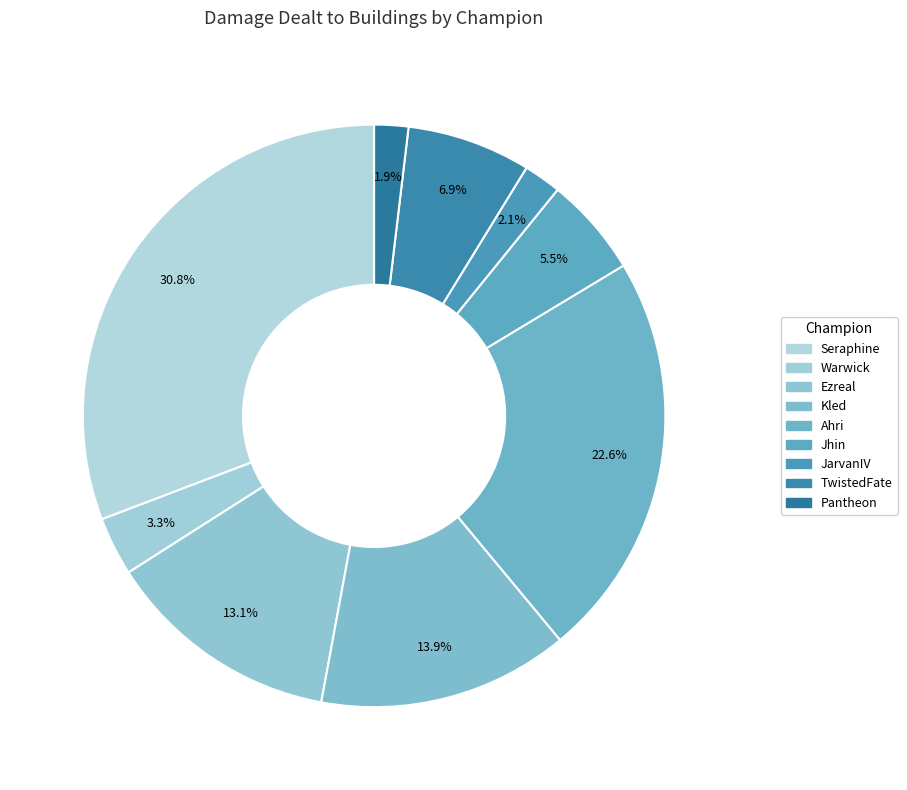

To the nearest percent, what is the average slice percentage?

11%